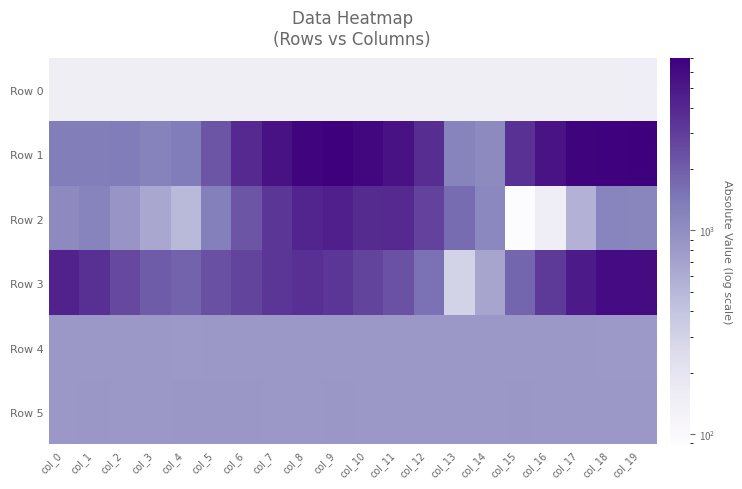

At col_15, list the series in order from largest to smallest.

Row 1, Row 3, Row 5, Row 4, Row 0, Row 2